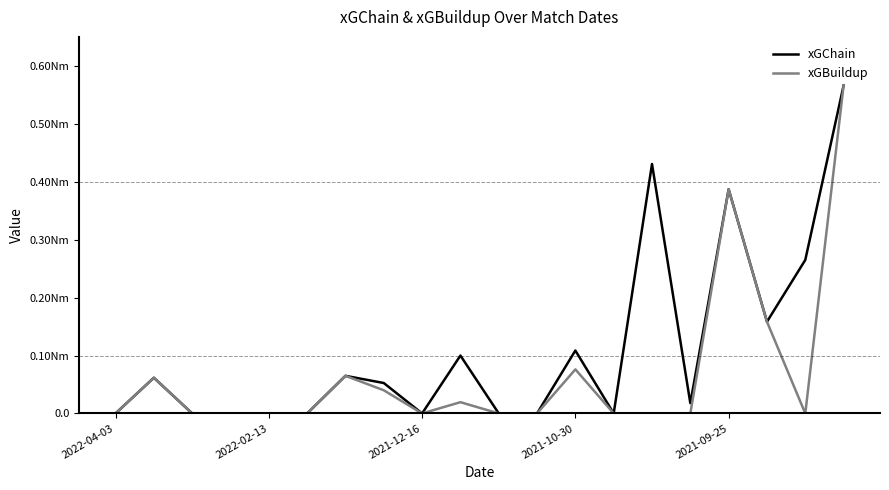

Does the chart have visible grid lines?

No